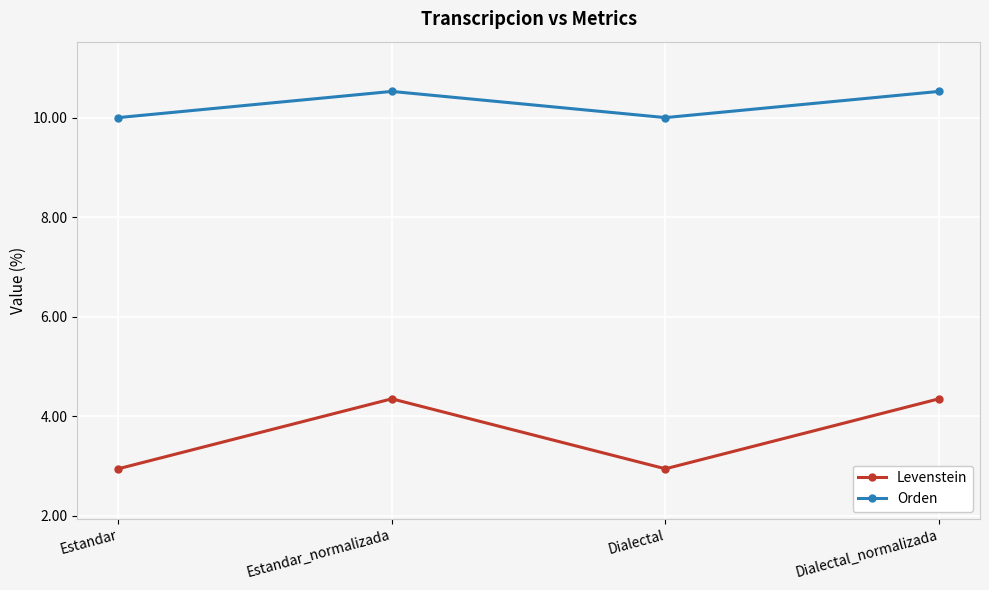

At how many categories does at least one series exceed 8?

4